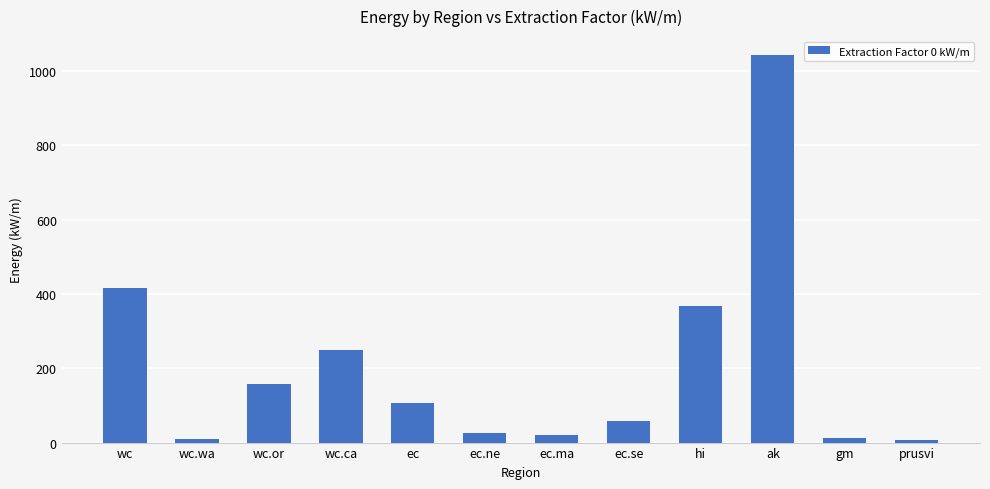

The value at ec is 189.0. True or false?

False